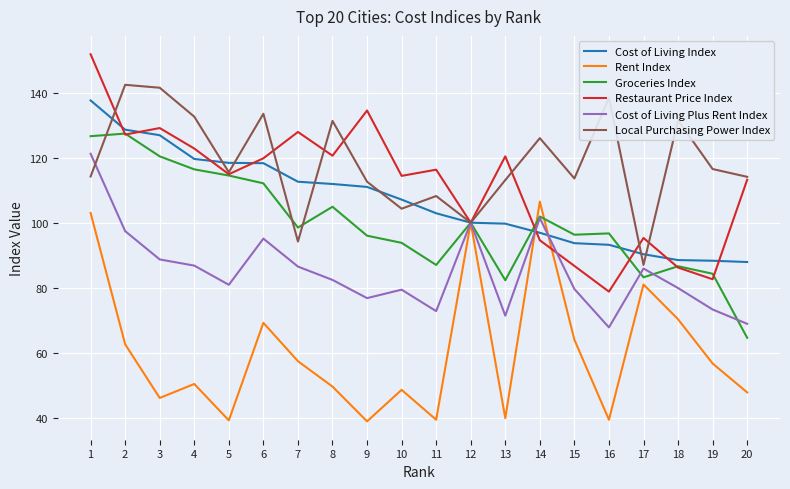

How many interior local valleys does the Restaurant Price Index series have?

7